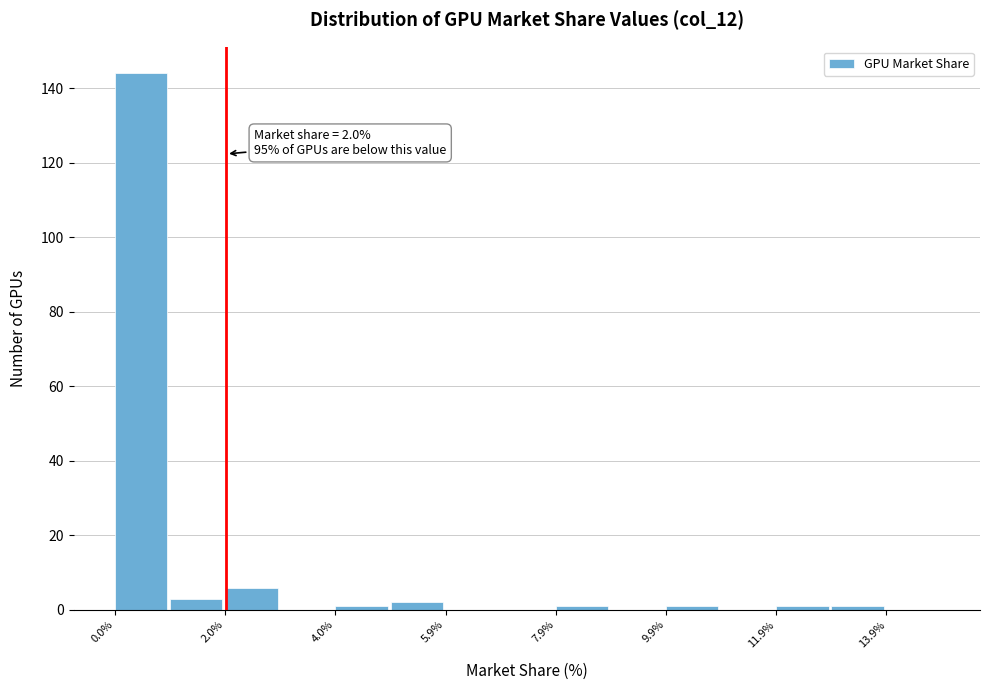

Which range on the x-axis has the tallest bar?

0.0 to 1.0